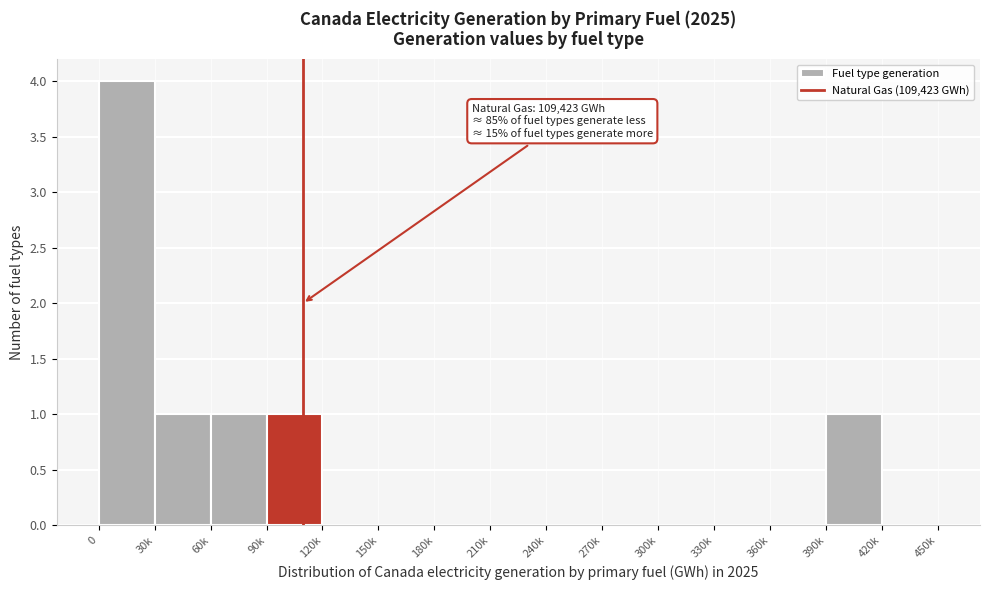

Reading left to right, transcribe all the data shown in this chart.

0=4	30k=1	60k=1	90k=1	120k=0	150k=0	180k=0	210k=0	240k=0	270k=0	300k=0	330k=0	360k=0	390k=1	420k=0